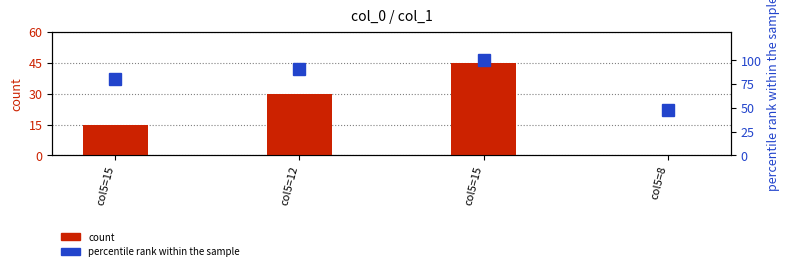

How many data points in count are above 30?

1